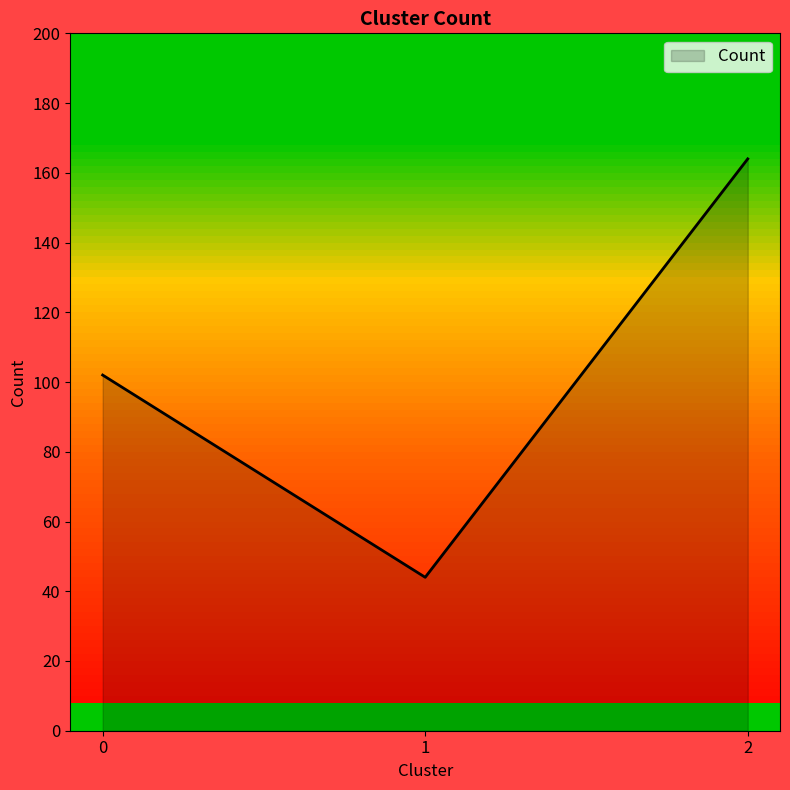

Reading left to right, extract all data points from this chart.

0=102	1=44	2=164